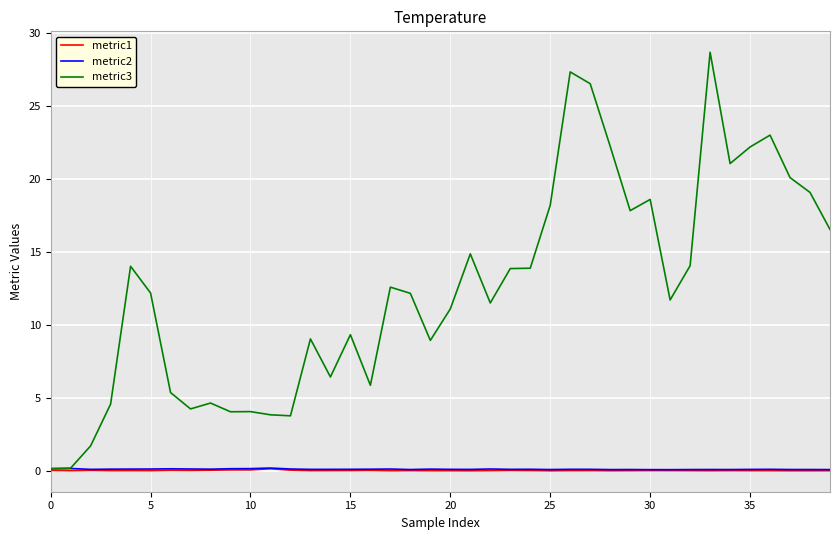

Is this an area chart (filled region under the line)?

No